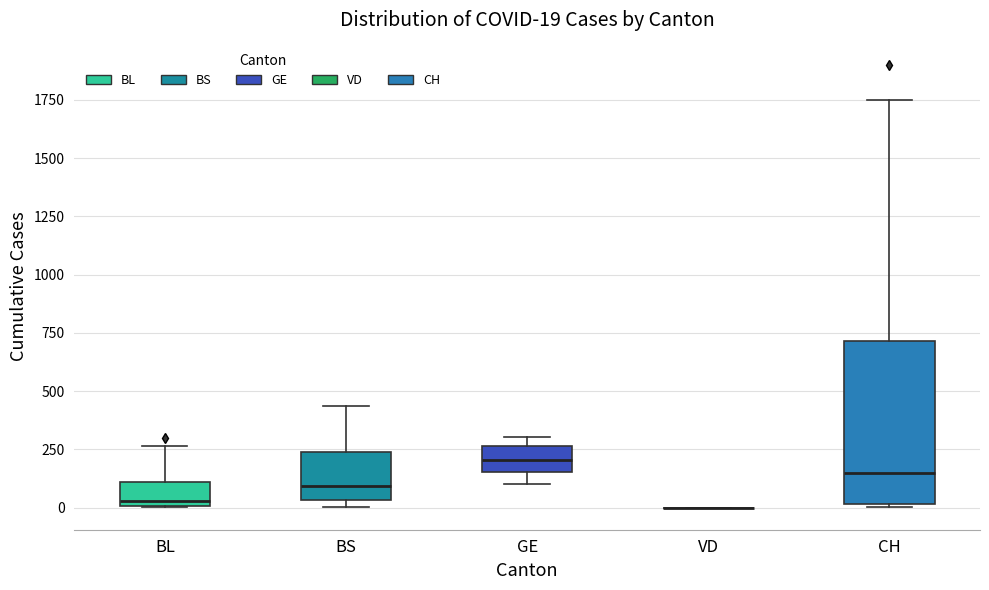

Which box is the tallest, from its lower edge to its upper edge?

CH